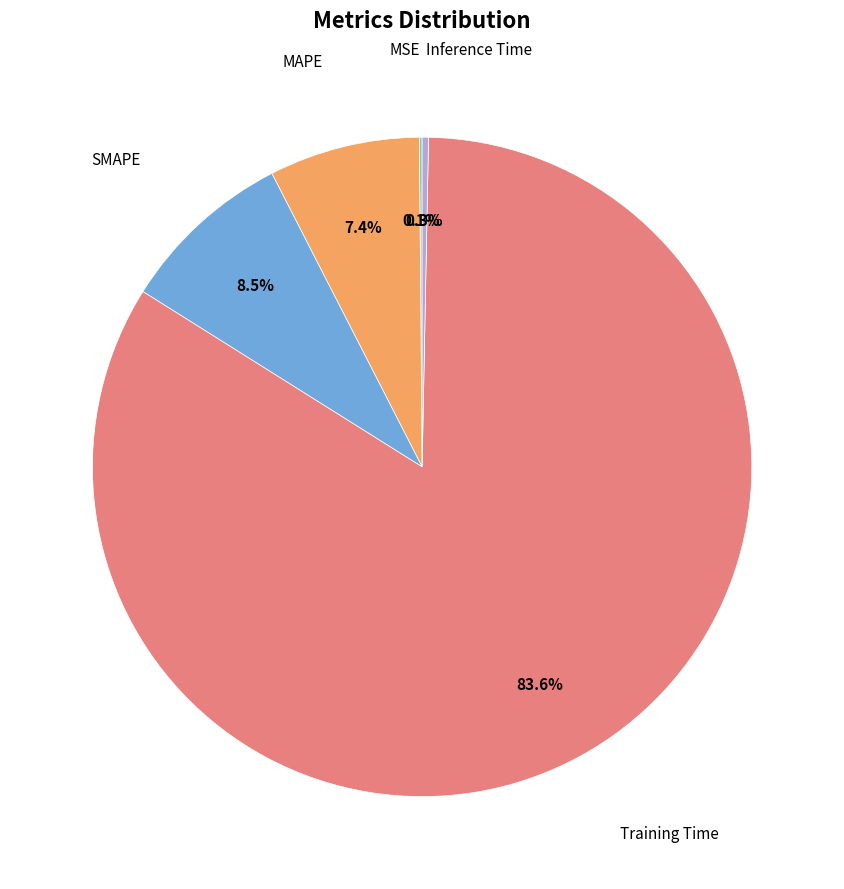

Does any single category account for the majority?

Yes